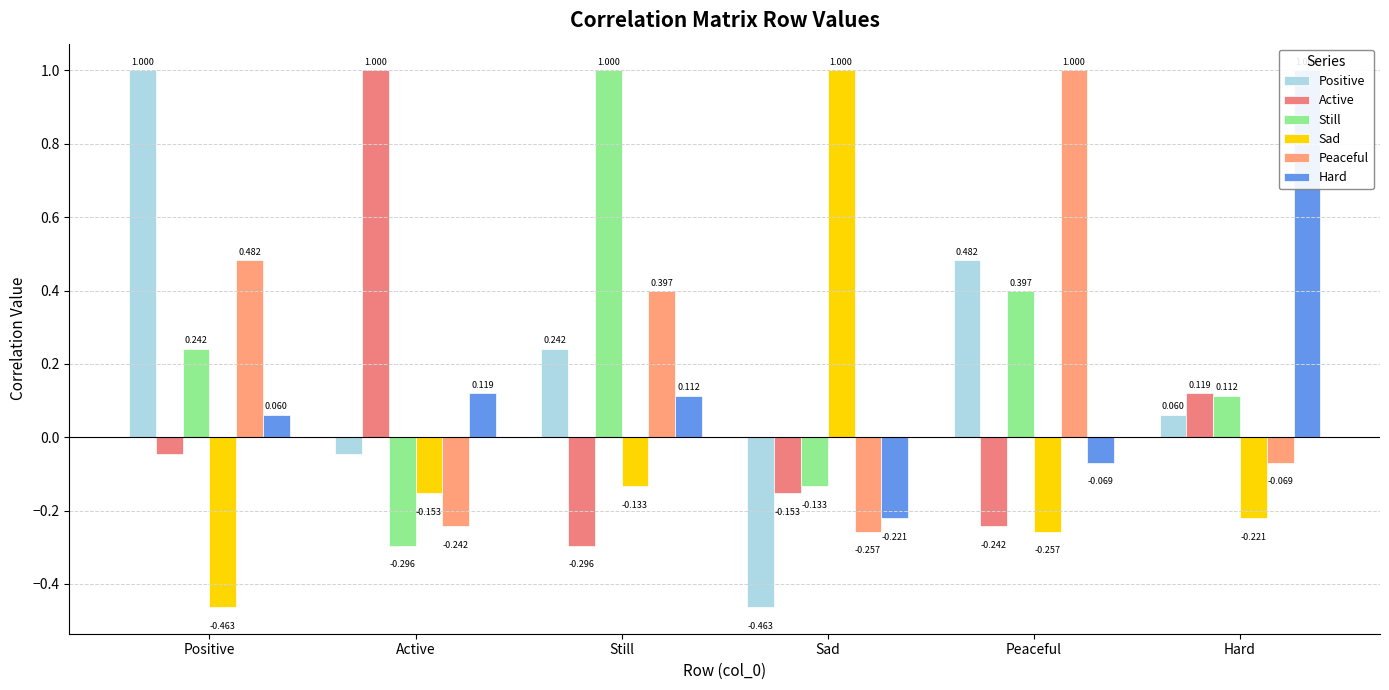

Rank the series by their maximum value, from lowest to highest.

Positive, Active, Still, Sad, Peaceful, Hard